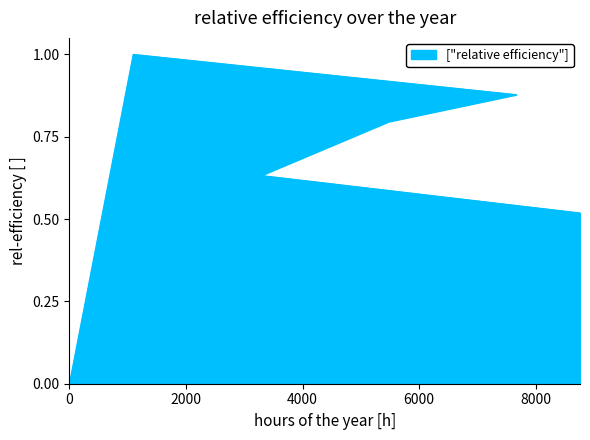

Reading right to left, extract all data points from this chart.

0.5	0.6	0.8	0.9	1.0	0.0